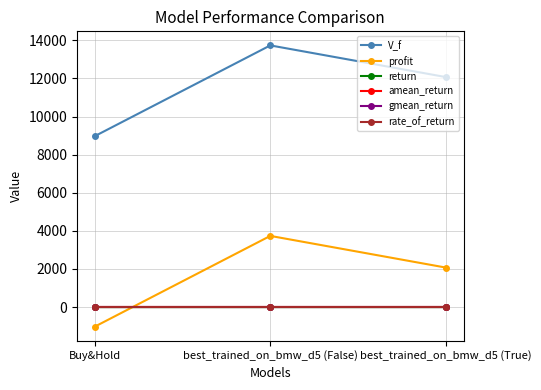

What is the label of the 3rd point from the left?

best_trained_on_bmw_d5 (True)